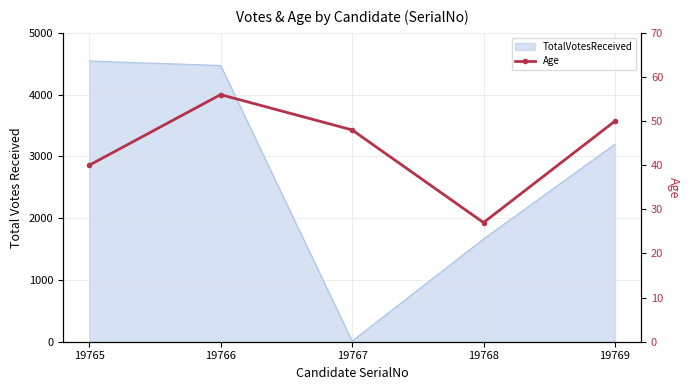

List the labels in order of value, smallest first.

19768, 19765, 19767, 19769, 19766